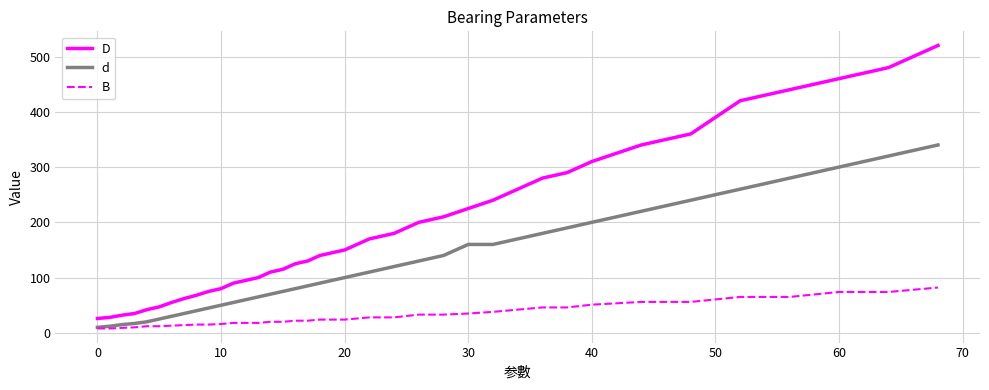

What are all the series names shown in the legend?

D, d, B